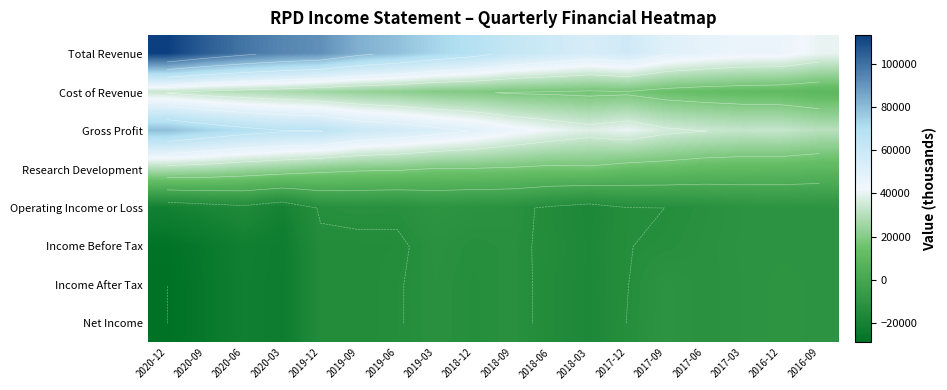

What is the difference between the second highest and second lowest values in the Operating Income or Loss series?

9900